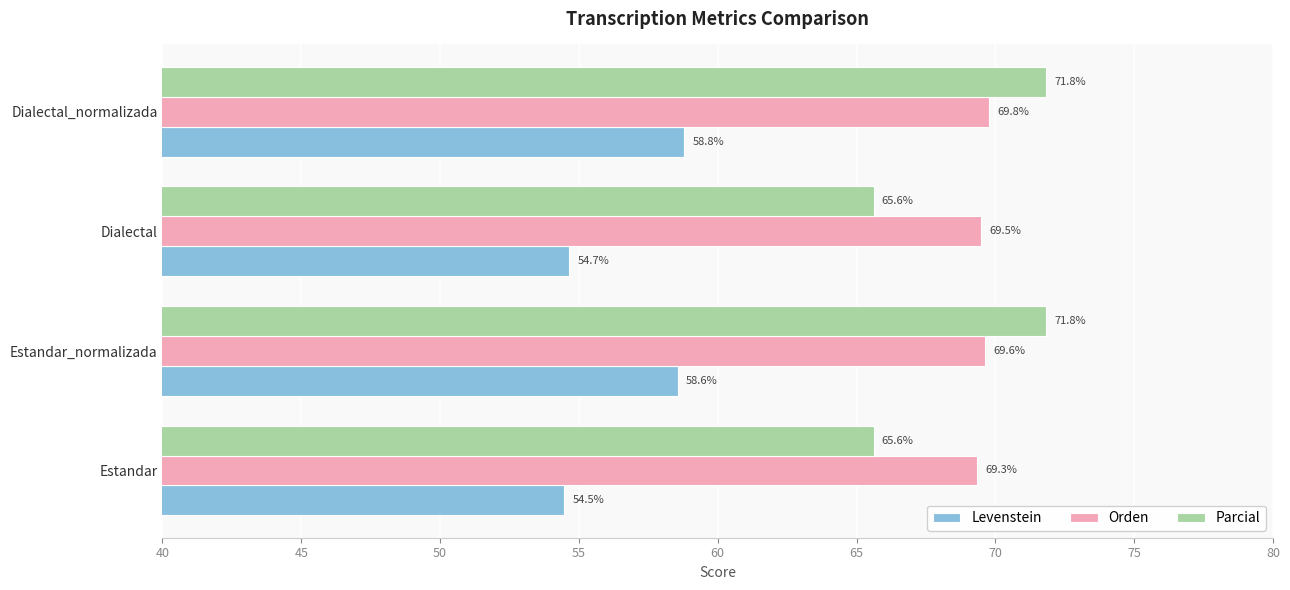

What is the difference between the Parcial values at Estandar_normalizada and Estandar?

6.2